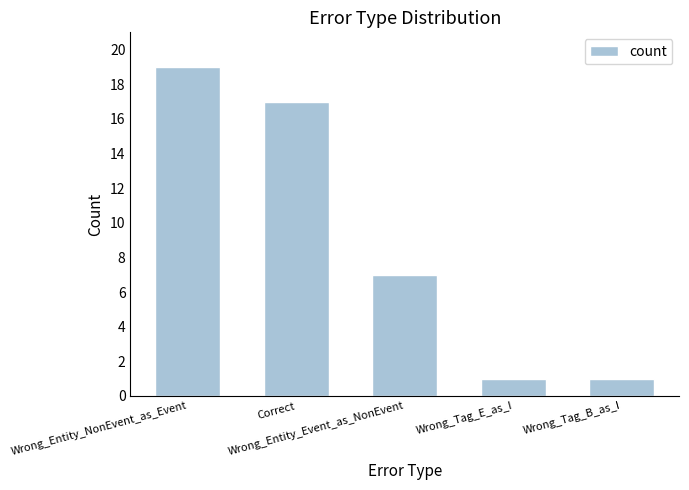

Approximately how many times larger is the value at Wrong_Tag_E_as_I compared to Wrong_Entity_NonEvent_as_Event?

0.1